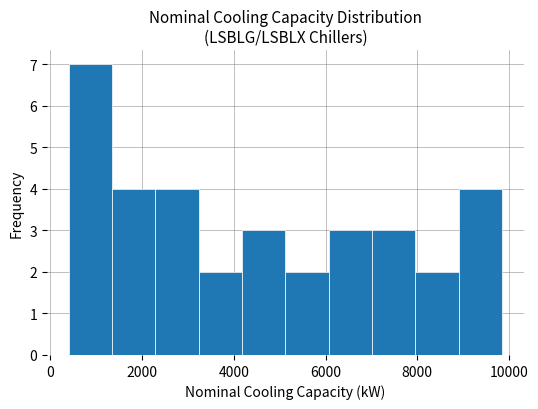

Over which range of the x-axis is the bar tallest?

400 to 1400